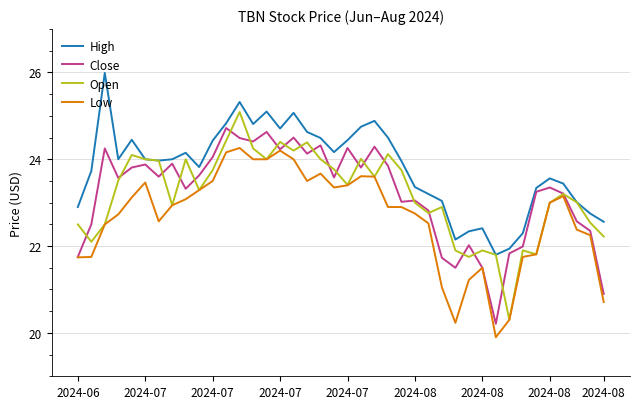

True or false: High and Low intersect in this chart.

False